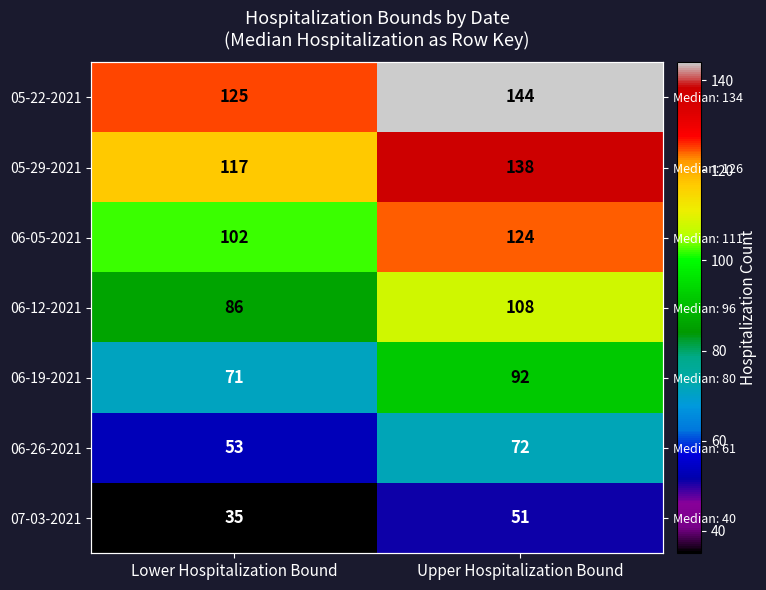

Is the value of 06-26-2021 at Lower Hospitalization Bound greater than the value of 06-19-2021 at Lower Hospitalization Bound?

No